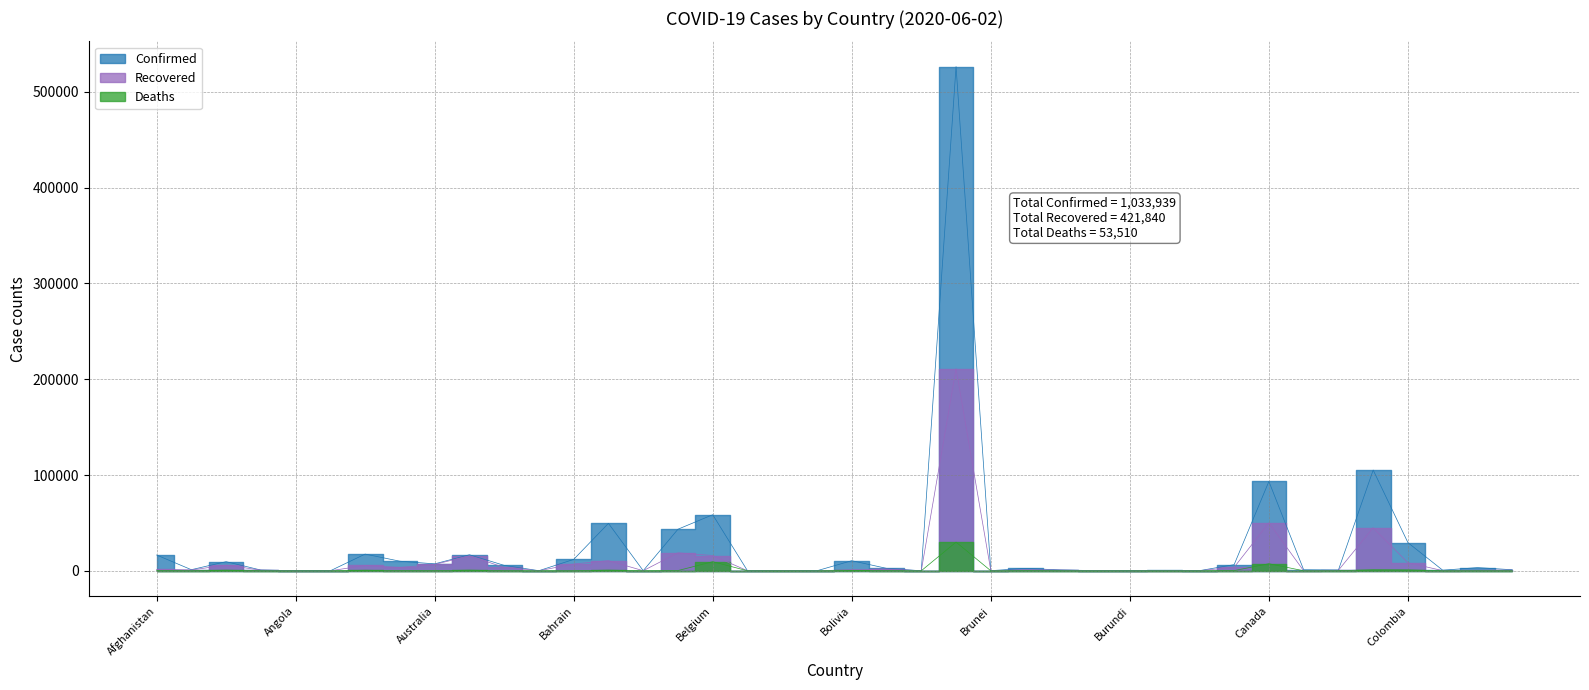

True or false: Recovered and Confirmed cross at least once.

False